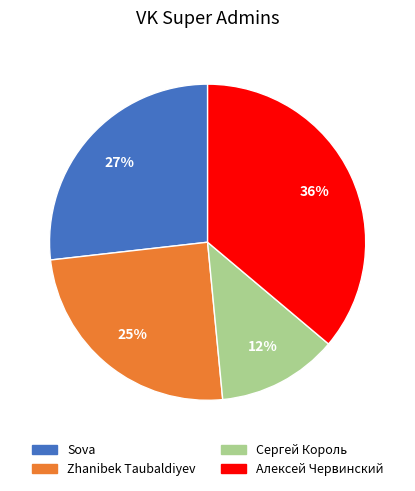

To the nearest percent, what portion does Zhanibek Taubaldiyev represent?

25%